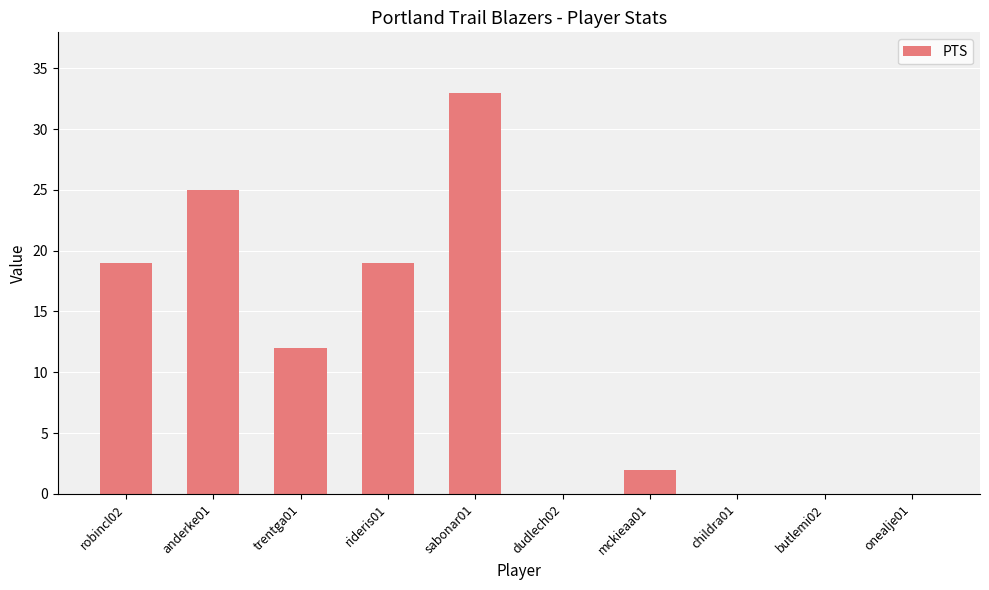

What is the change in value from robincl02 to childra01?

-19